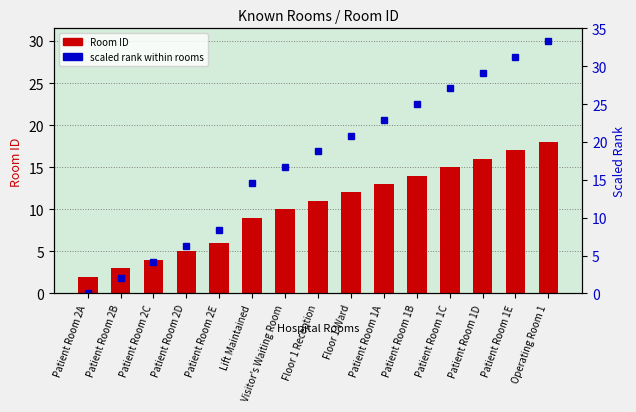

What is the label of the 11th bar from the right?

Patient Room 2E